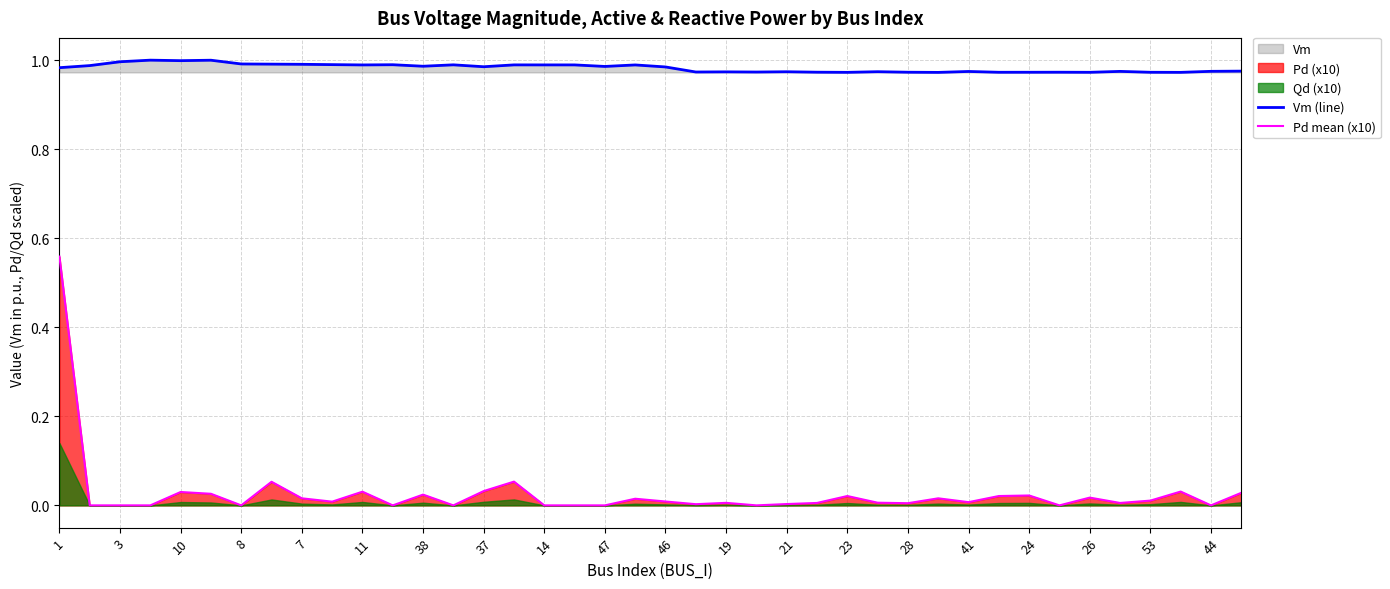

True or false: Pd mean (x10) and Vm (line) cross at least once.

False